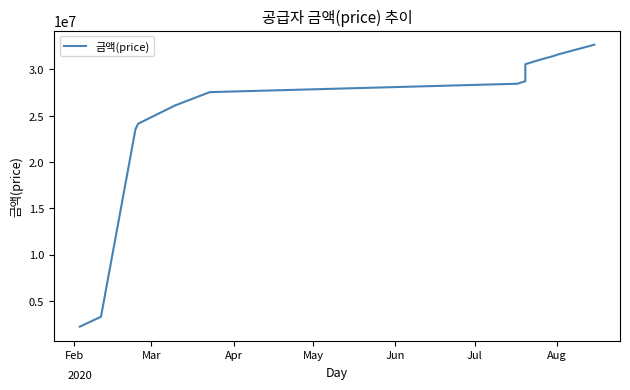

How many lines are shown in the chart?

1